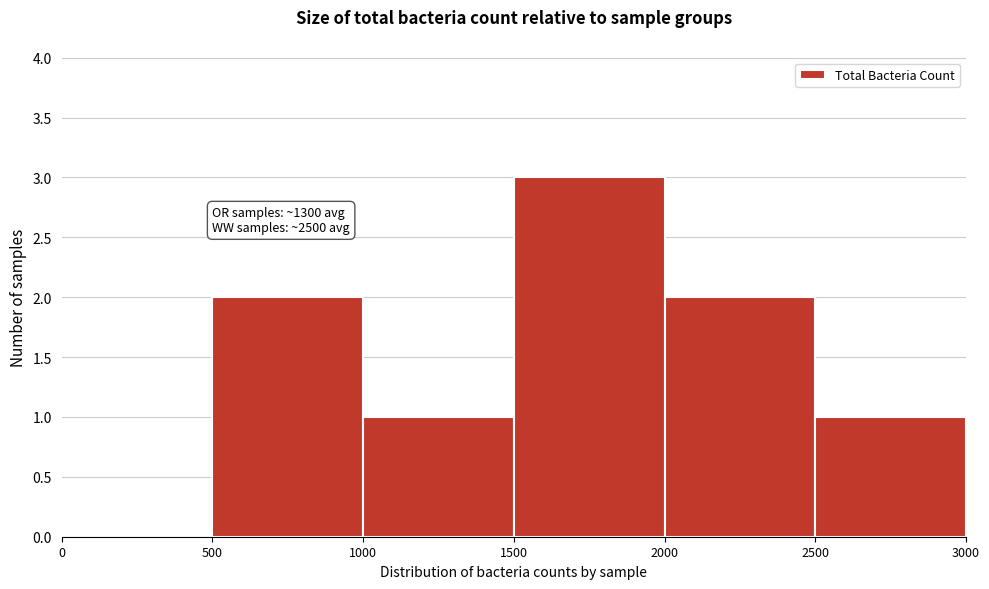

Over which range of the x-axis is the bar tallest?

1500 to 2000